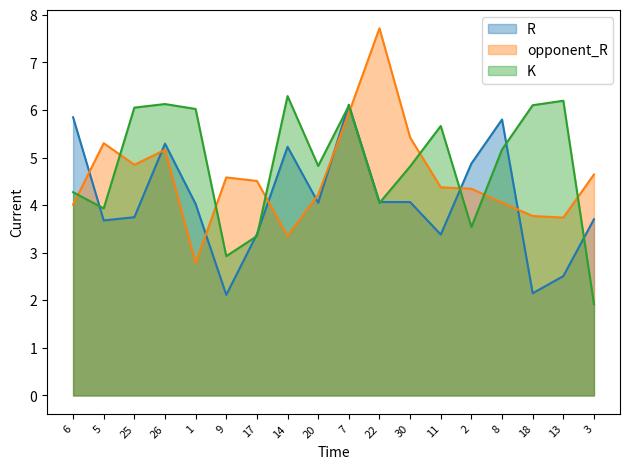

Read the K value at 9.

2.9